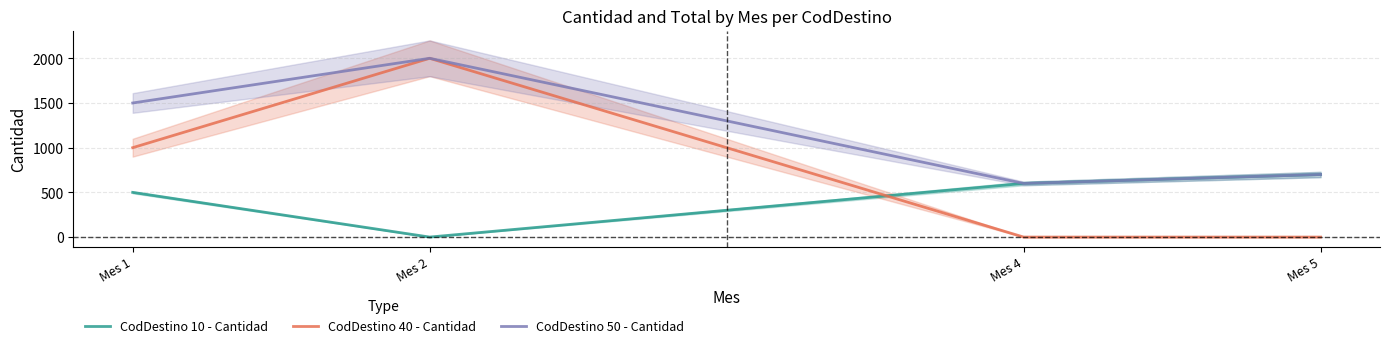

What are all the series names shown in the legend?

CodDestino 10 - Cantidad, CodDestino 40 - Cantidad, CodDestino 50 - Cantidad